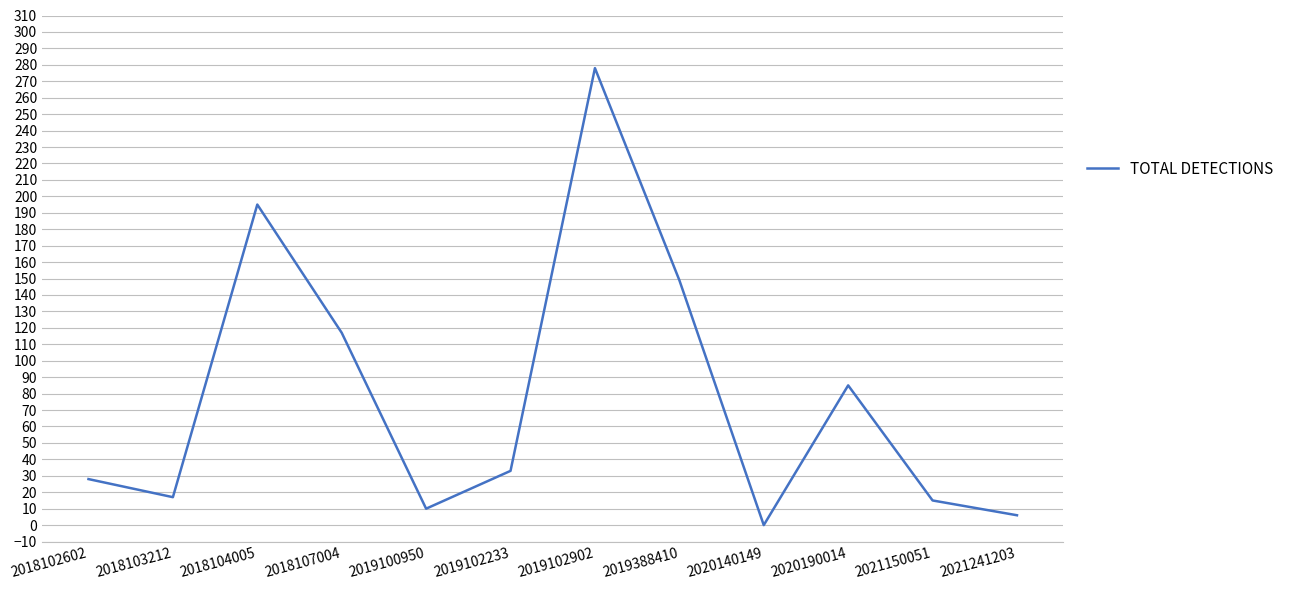

Which has a higher value, 2020190014 or 2019102233?

2020190014